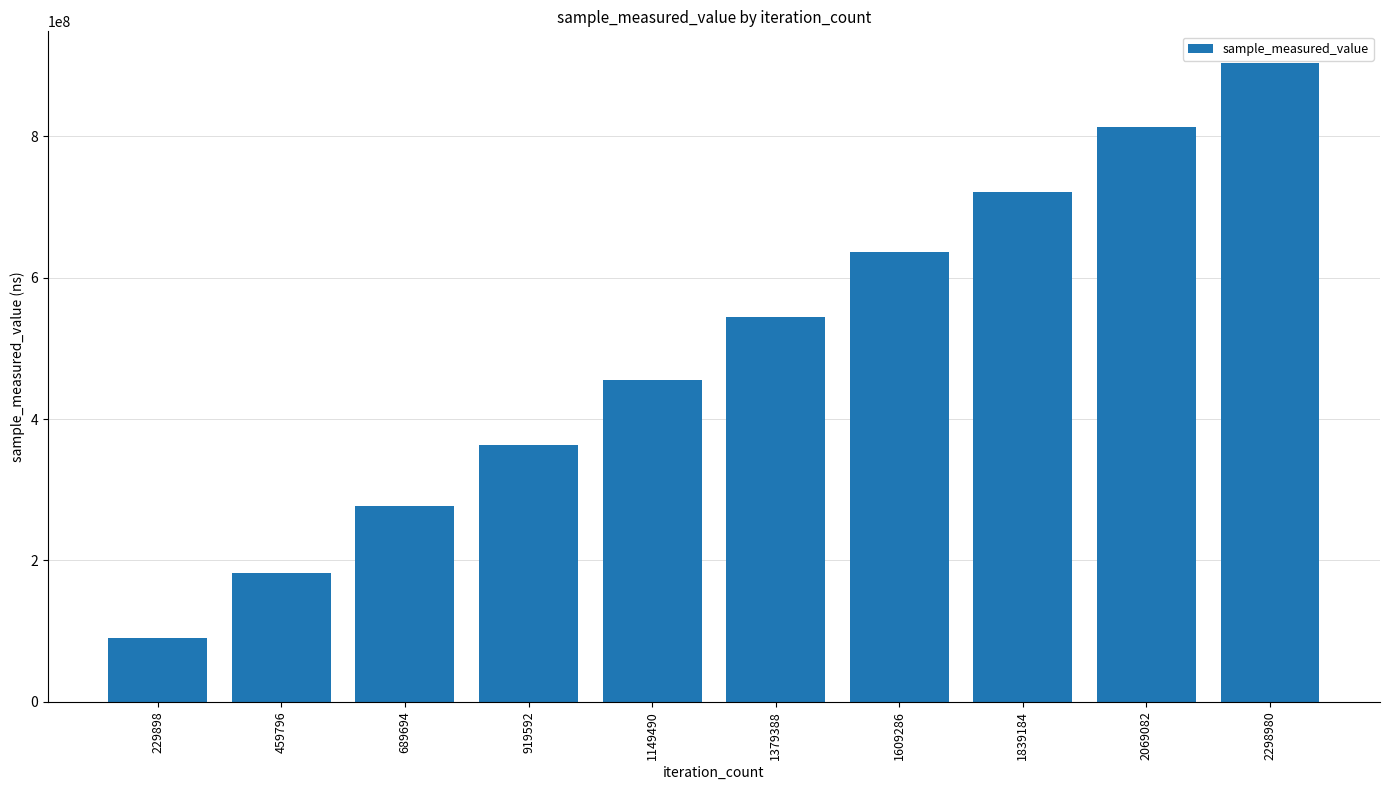

What is the sum of the values at 459796 and 2069082?

995409956